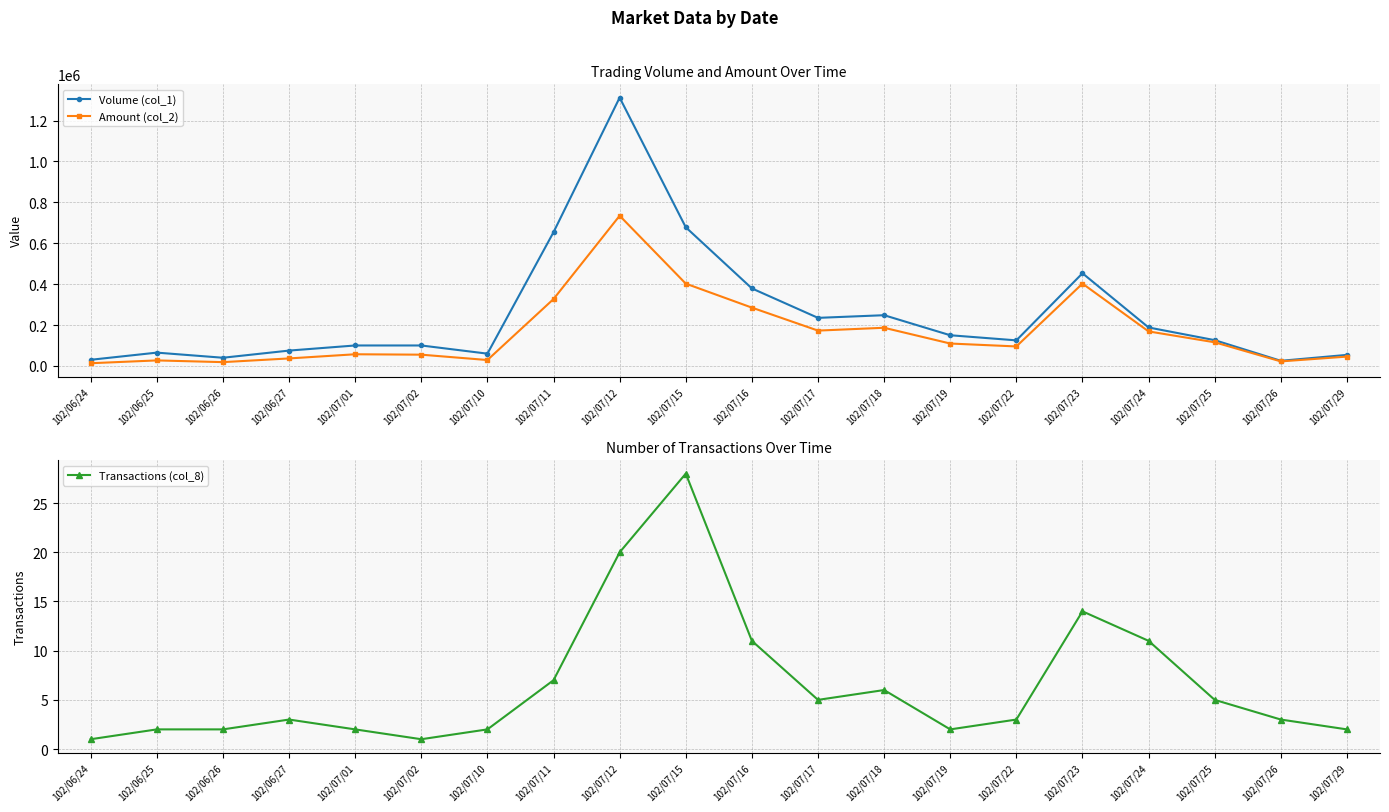

What is the average value of the Transactions (col_8) series?

6